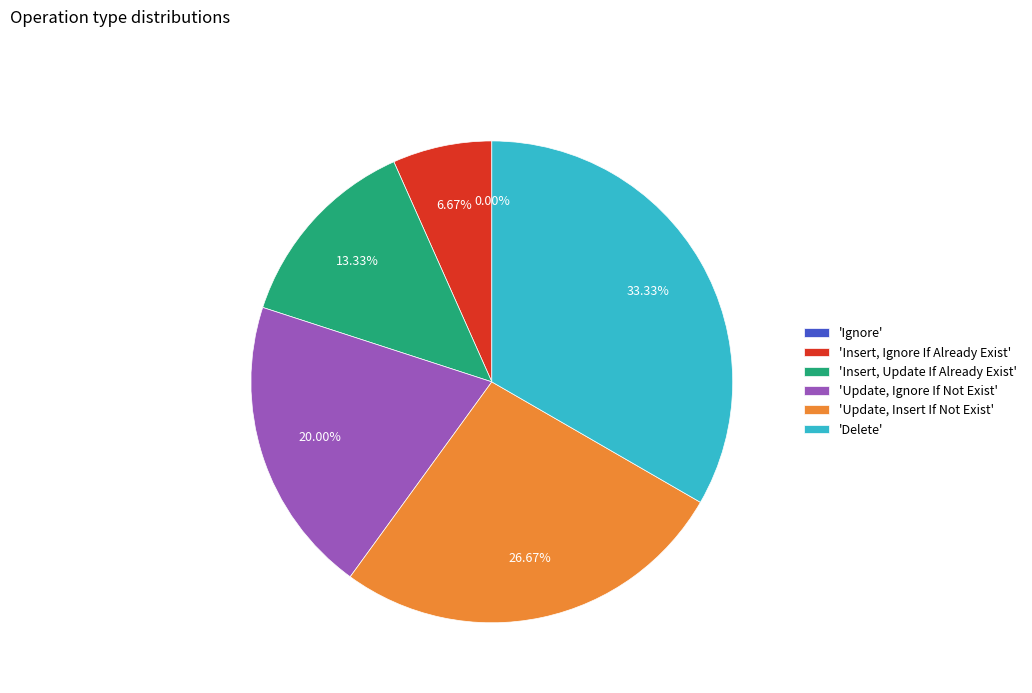

What is the ratio of the value at Insert, Update If Already Exist to the value at Insert, Ignore If Already Exist?

2.0